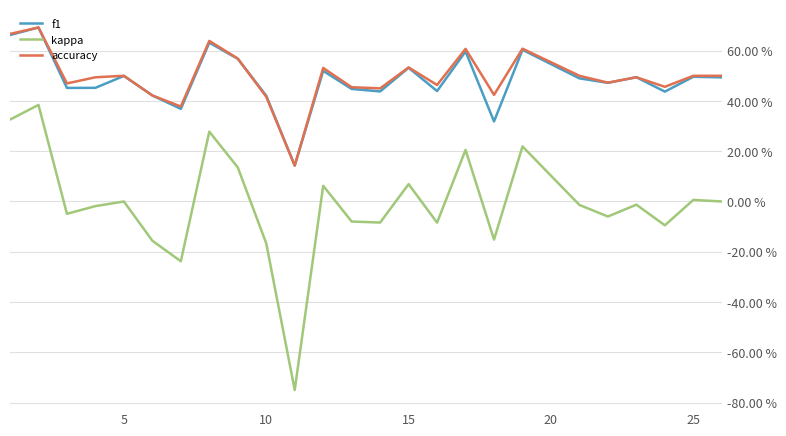

True or false: f1 and kappa cross at least once.

False